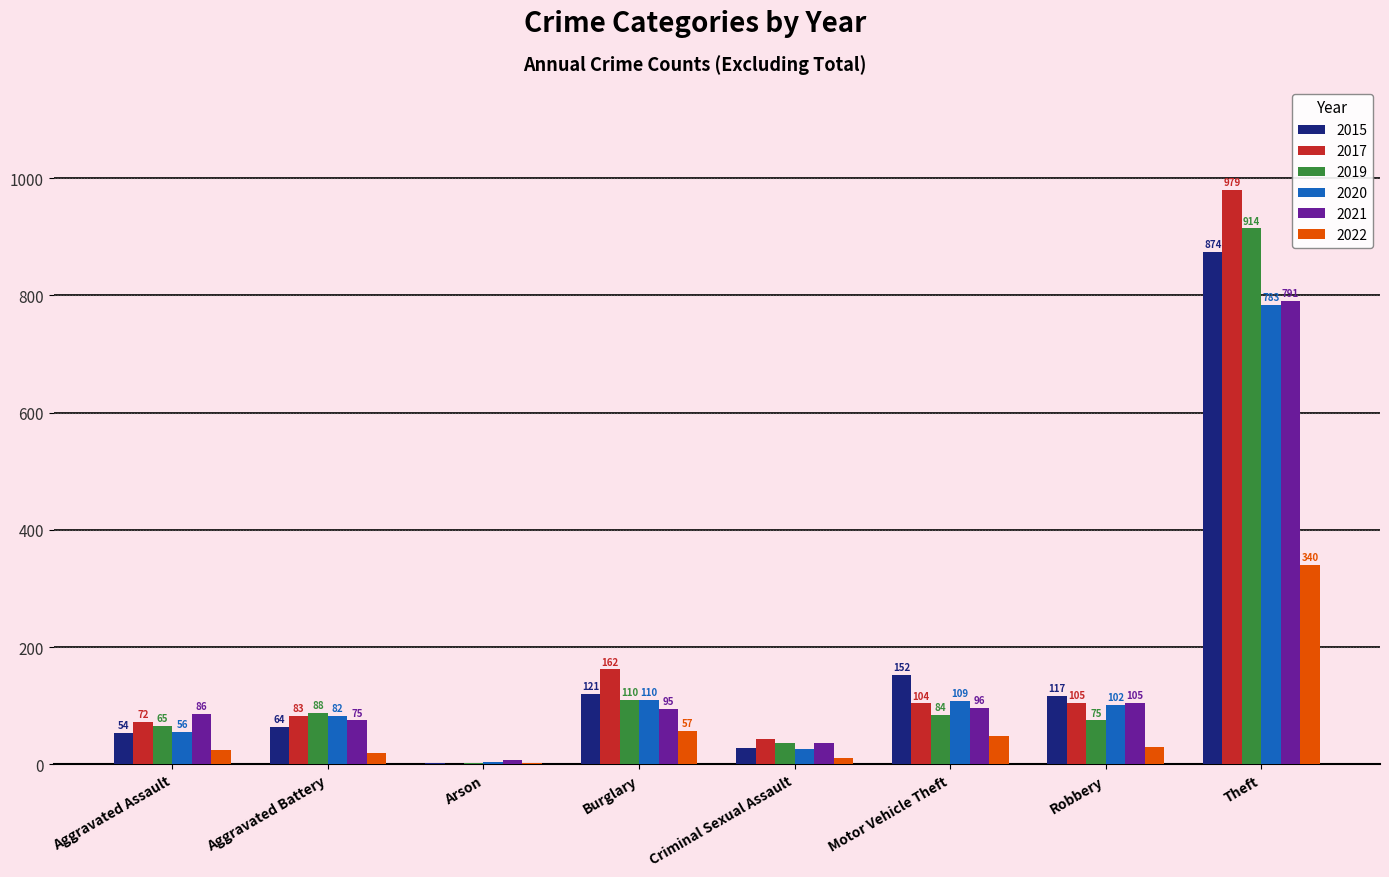

Does the chart contain stacked bars?

No